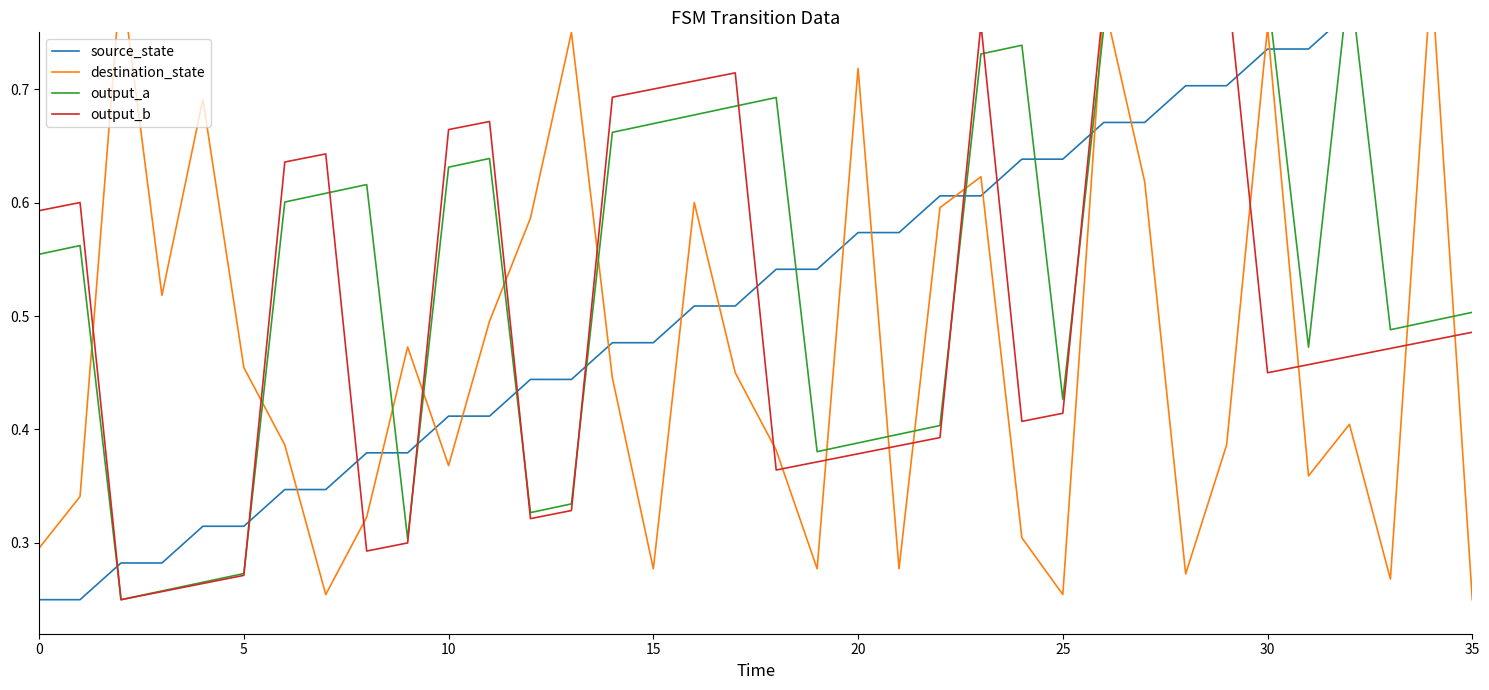

Reading left to right, what are all the values shown in this chart?

source_state: 0.2	0.2	0.3	0.3	0.3	0.3	0.3	0.3	0.4	0.4	0.4	0.4	0.4	0.4	0.5	0.5	0.5	0.5	0.5	0.5	0.6	0.6	0.6	0.6	0.6	0.6	0.7	0.7	0.7	0.7	0.7	0.7	0.8	0.8	0.8	0.8
destination_state: 0.3	0.3	0.8	0.5	0.7	0.5	0.4	0.3	0.3	0.5	0.4	0.5	0.6	0.8	0.4	0.3	0.6	0.5	0.4	0.3	0.7	0.3	0.6	0.6	0.3	0.3	0.8	0.6	0.3	0.4	0.8	0.4	0.4	0.3	0.8	0.2
output_a: 0.6	0.6	0.2	0.3	0.3	0.3	0.6	0.6	0.6	0.3	0.6	0.6	0.3	0.3	0.7	0.7	0.7	0.7	0.7	0.4	0.4	0.4	0.4	0.7	0.7	0.4	0.8	0.8	0.8	0.8	0.8	0.5	0.8	0.5	0.5	0.5
output_b: 0.6	0.6	0.2	0.3	0.3	0.3	0.6	0.6	0.3	0.3	0.7	0.7	0.3	0.3	0.7	0.7	0.7	0.7	0.4	0.4	0.4	0.4	0.4	0.8	0.4	0.4	0.8	0.8	0.8	0.8	0.4	0.5	0.5	0.5	0.5	0.5